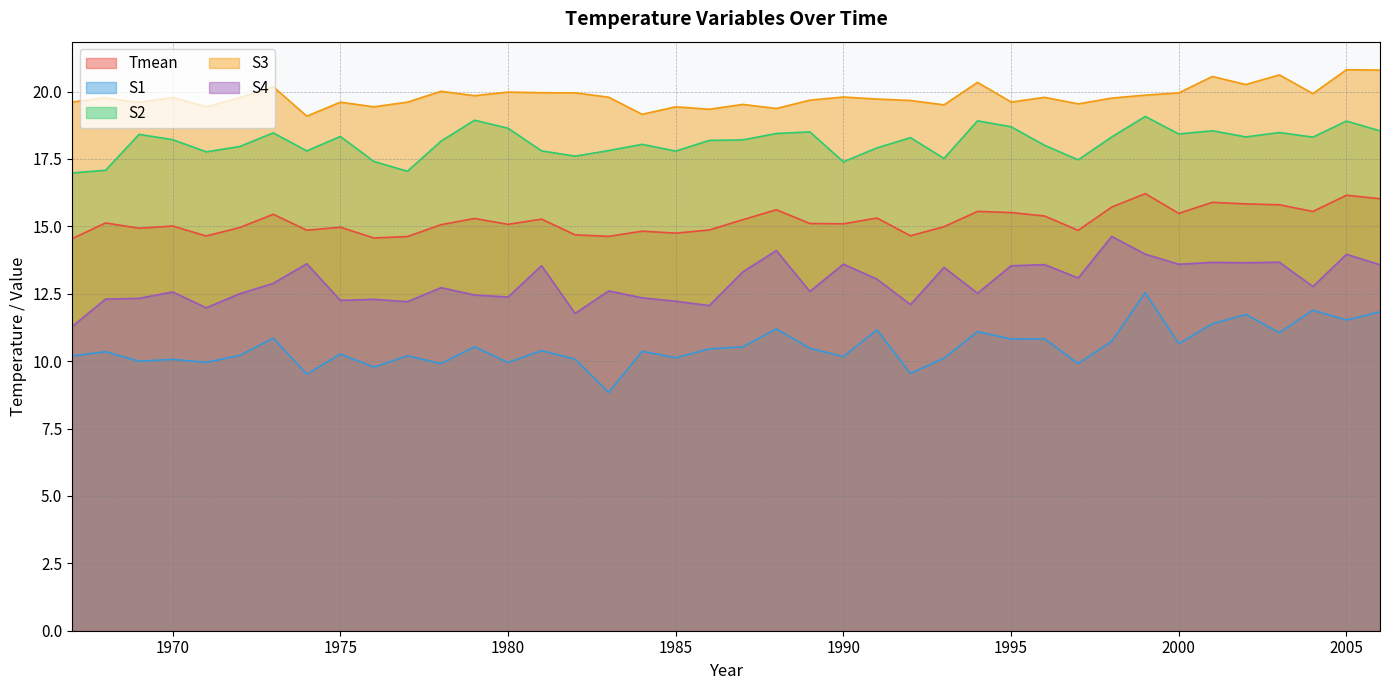

What is the value of the S1 point at the 18th from the left?

10.4